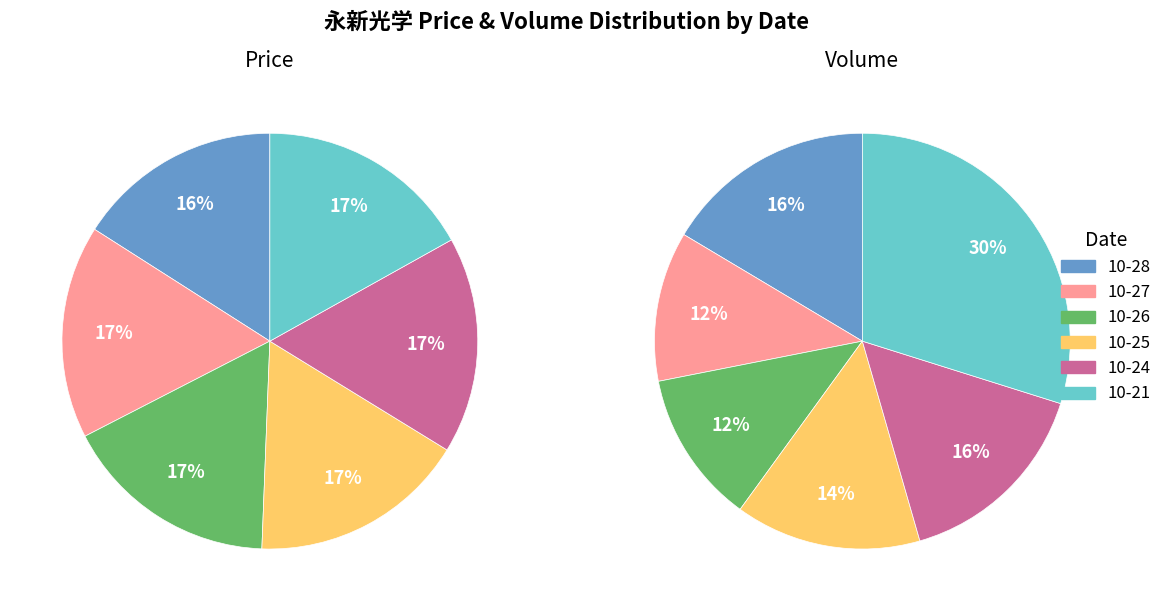

How many segments does this pie chart have?

6